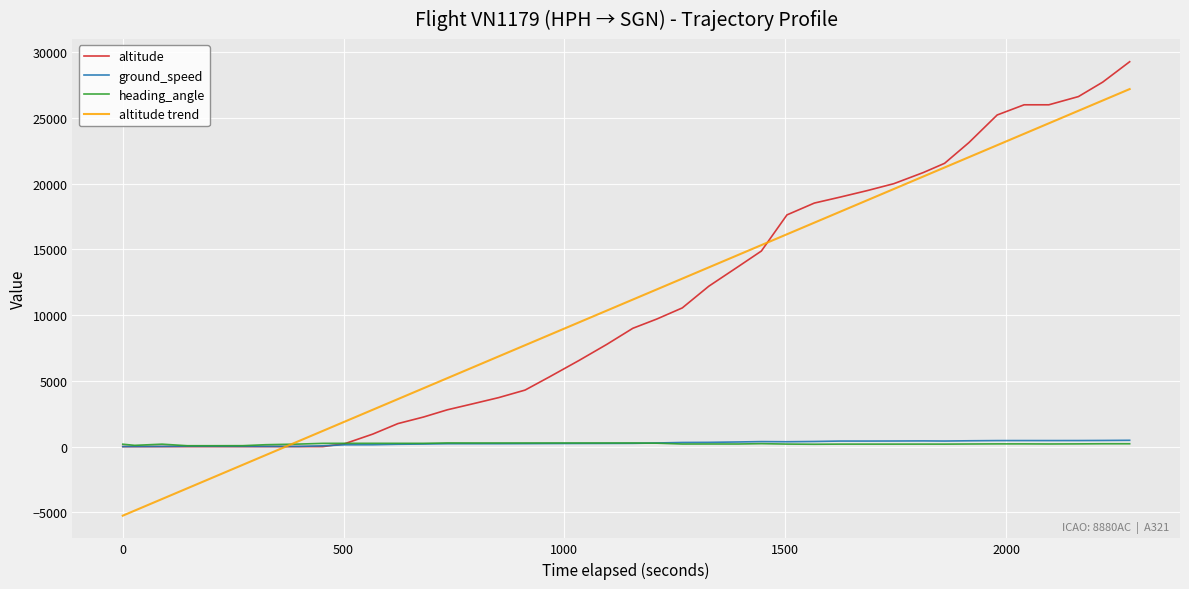

Which series has the widest spread of values?

altitude trend